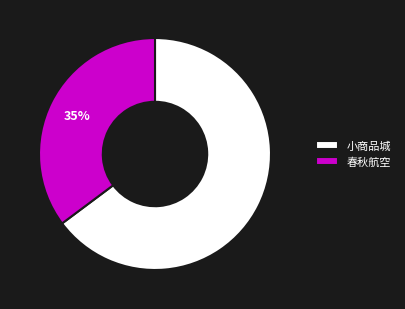

The 春秋航空 slice represents 35% of the pie. True or false?

True